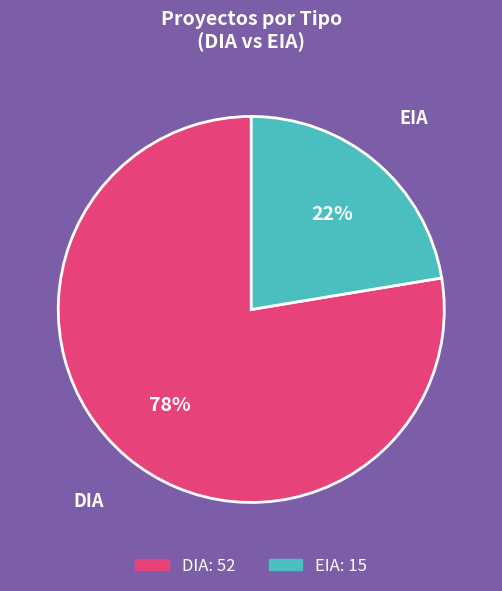

Which category accounts for the majority?

DIA